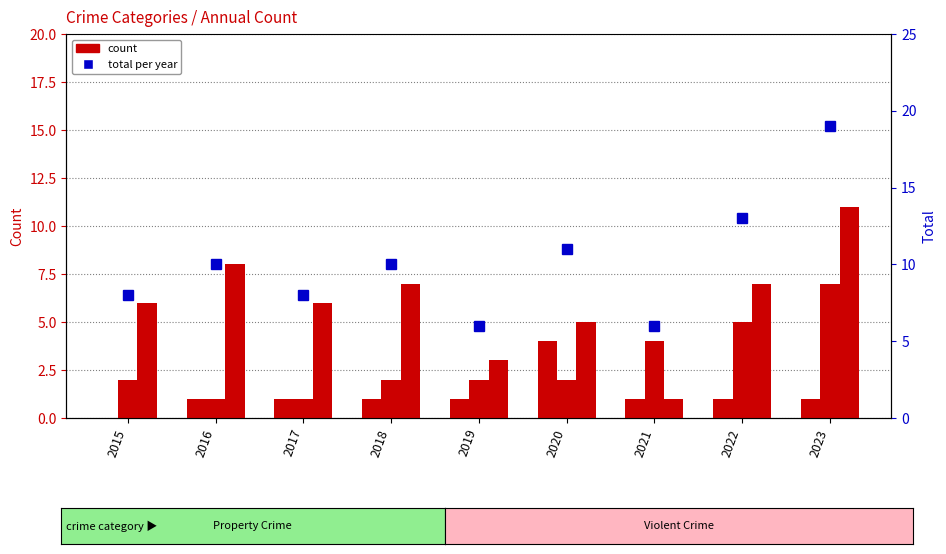

List the series in order of their overall mean, lowest first.

Aggravated Assault, Aggravated Battery, Robbery, Total